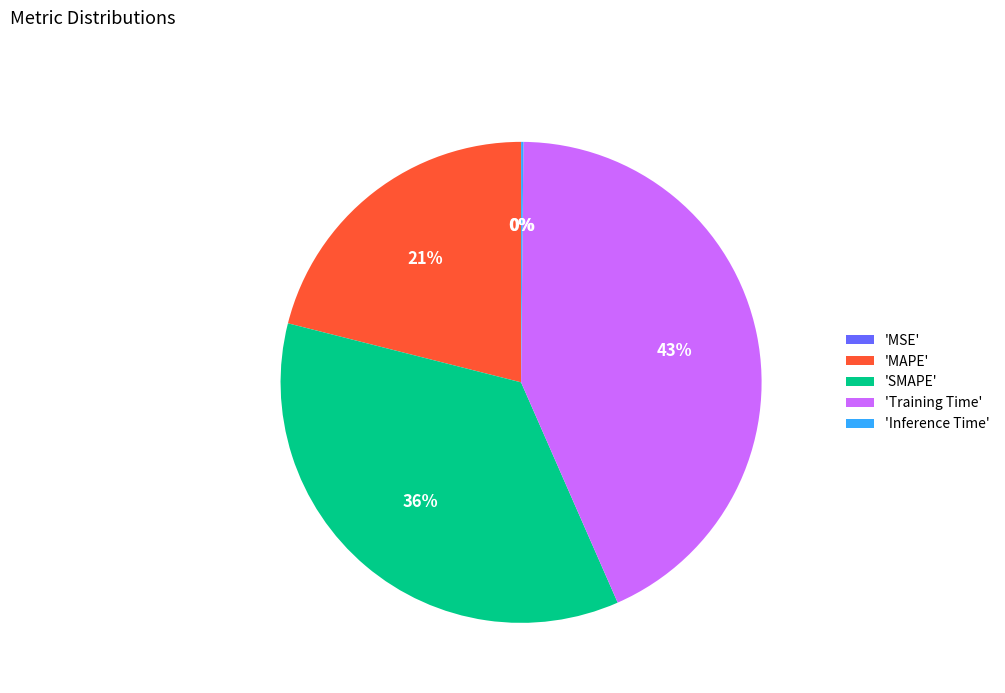

Which slice is the largest?

'Training Time'